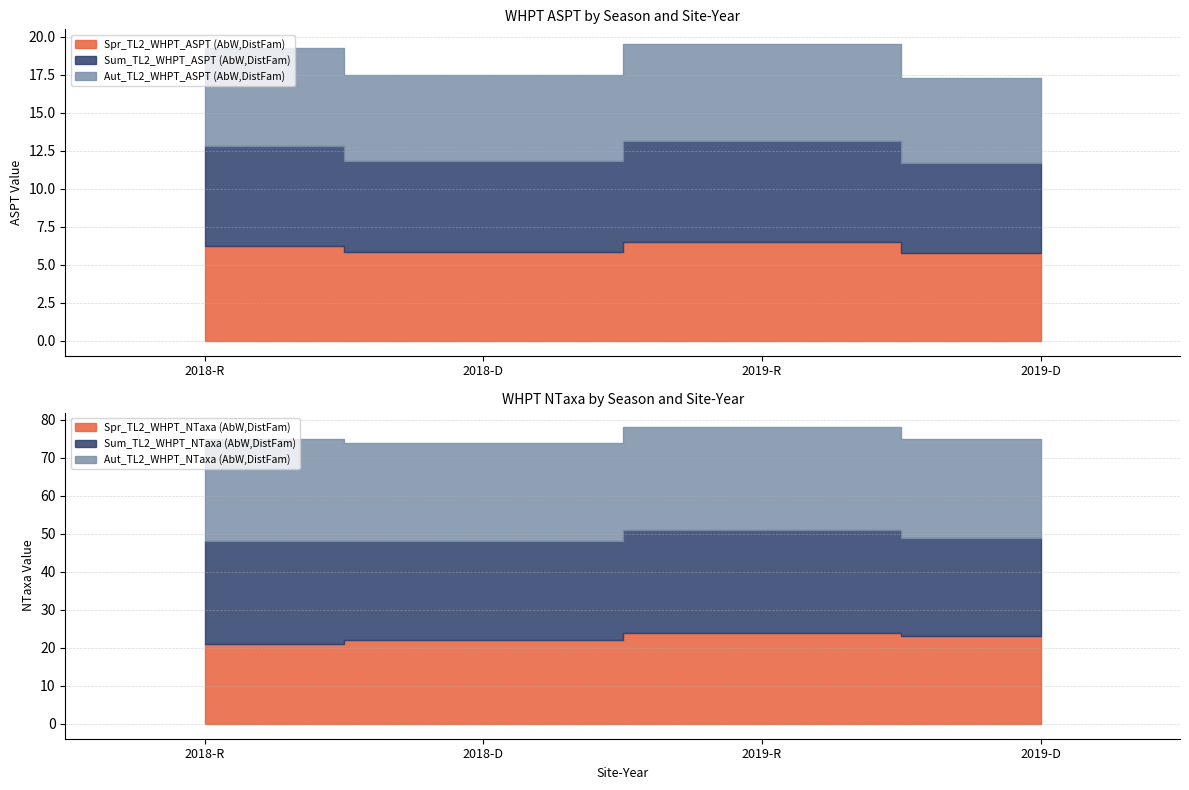

At which label does Sum_TL2_WHPT_ASPT reach its peak?

2019-R